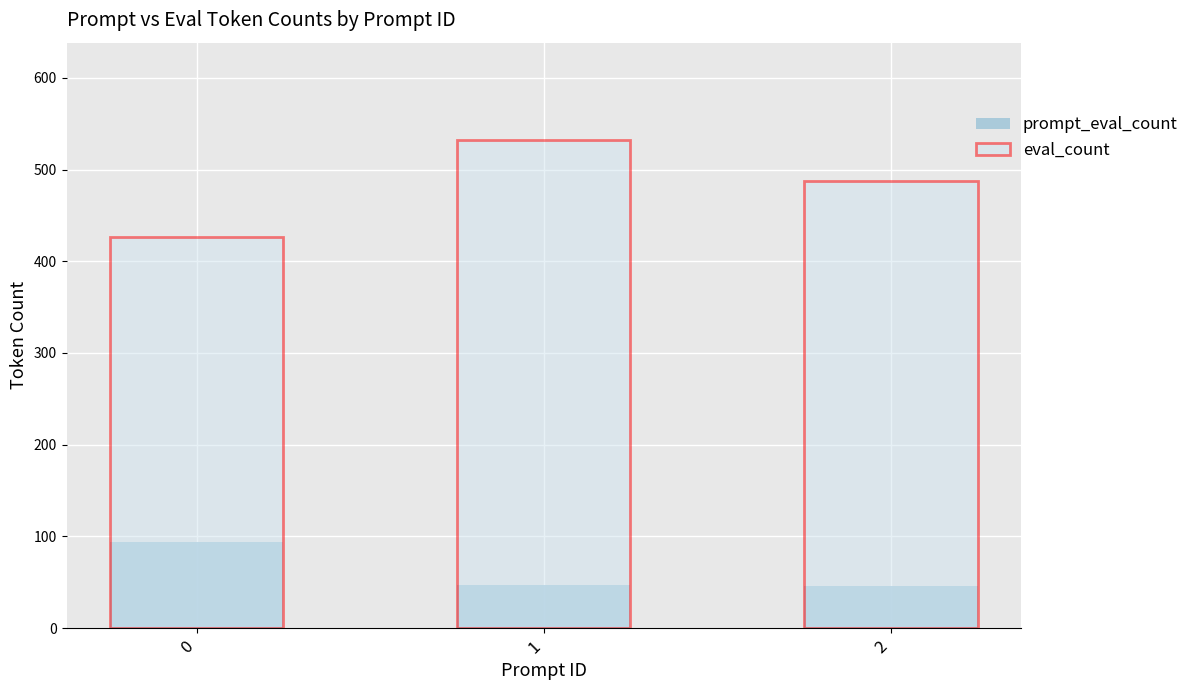

How many bars are there in total?

6